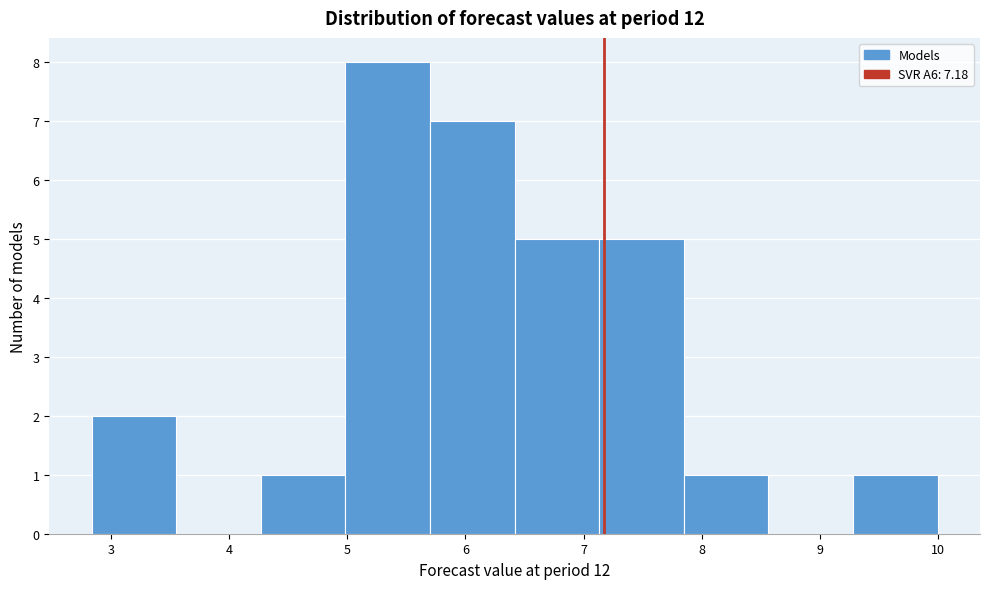

Reading left to right, transcribe this chart: for each bar, give the range it covers on the x-axis and its height. Neither the bar edges nor the heights are printed on the chart, so give them approximately, as read against the axes.

2.8 to 3.5: 2
3.5 to 4.3: 0
4.3 to 5.0: 1
5.0 to 5.7: 8
5.7 to 6.4: 7
6.4 to 7.1: 5
7.1 to 7.8: 5
7.8 to 8.6: 1
8.6 to 9.3: 0
9.3 to 10.0: 1